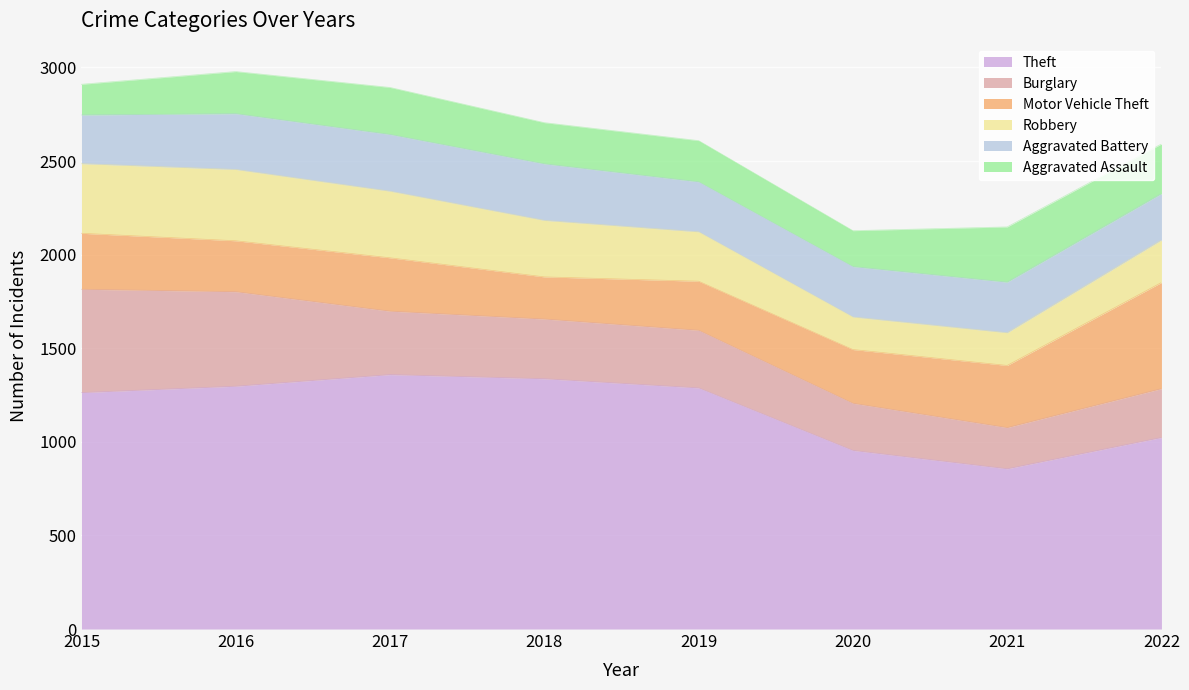

What is the maximum value for Aggravated Assault?

295